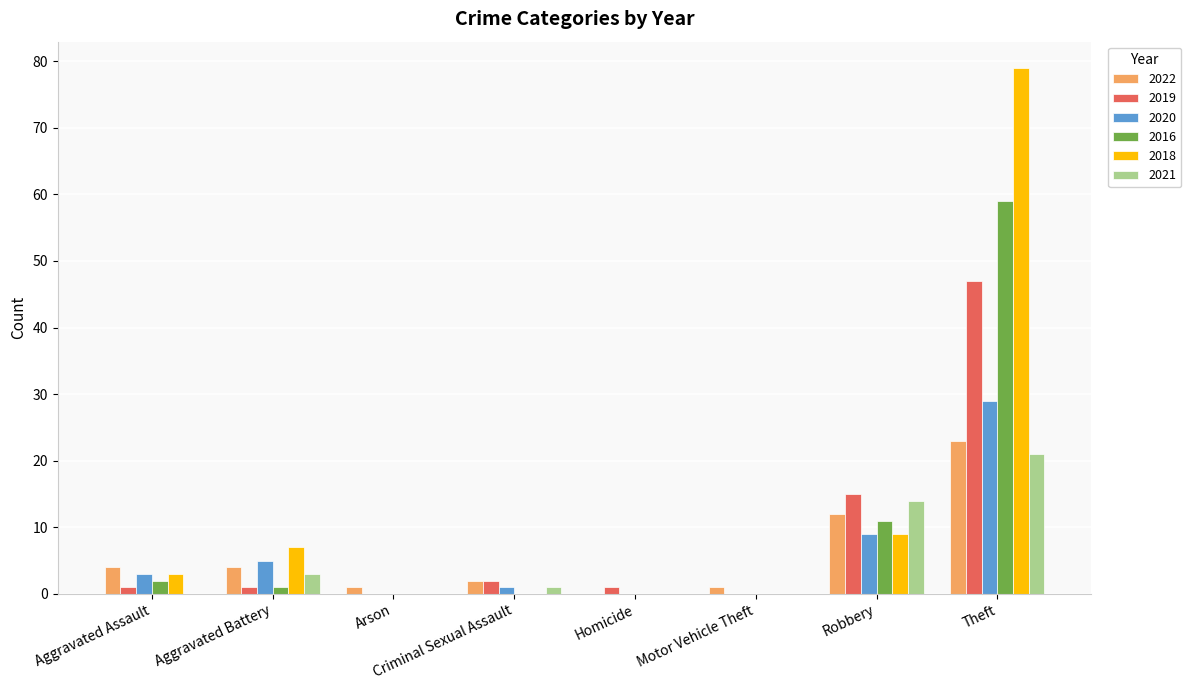

Reading left to right, what are all the values shown in this chart?

2022: 4	4	1	2	0	1	12	23
2019: 1	1	0	2	1	0	15	47
2020: 3	5	0	1	0	0	9	29
2016: 2	1	0	0	0	0	11	59
2018: 3	7	0	0	0	0	9	79
2021: 0	3	0	1	0	0	14	21